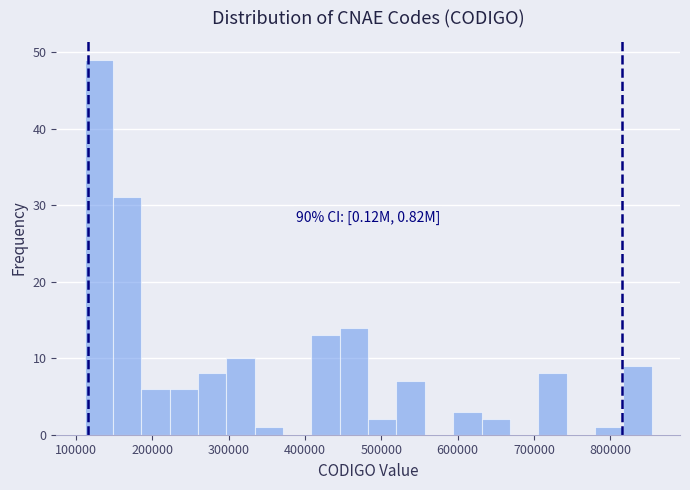

Around what value on the x-axis is the tallest bar? Give the approximate position of its centre, as read against the axis.

130000